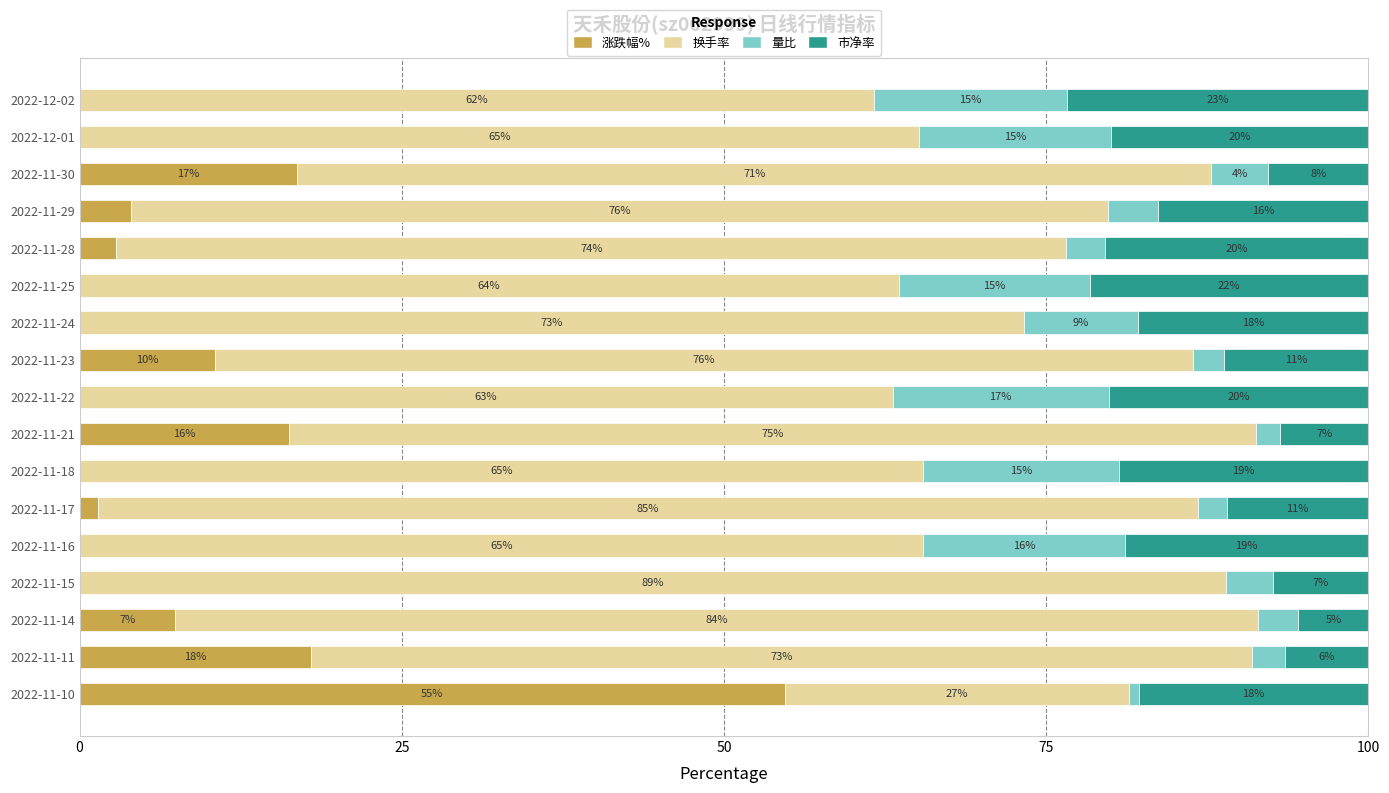

The value of 涨跌幅% at 2022-11-22 is 16.4. True or false?

False